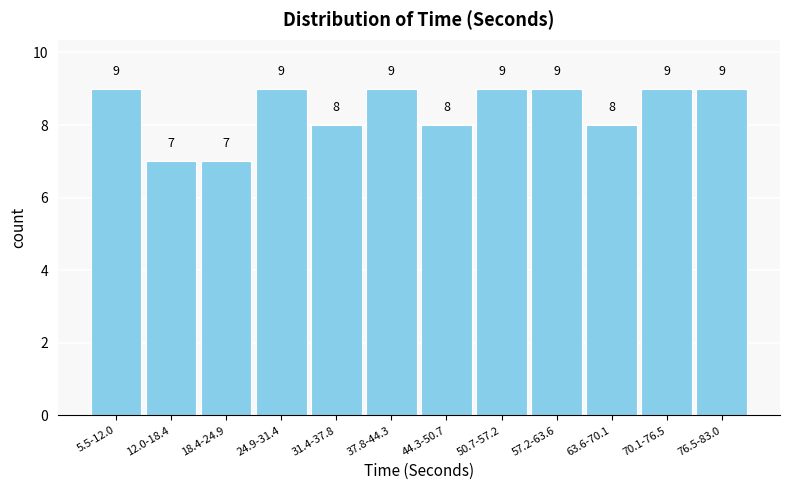

Reading left to right, extract all data points from this chart.

5.5-12.0=9	12.0-18.4=7	18.4-24.9=7	24.9-31.4=9	31.4-37.8=8	37.8-44.3=9	44.3-50.7=8	50.7-57.2=9	57.2-63.6=9	63.6-70.1=8	70.1-76.5=9	76.5-83.0=9